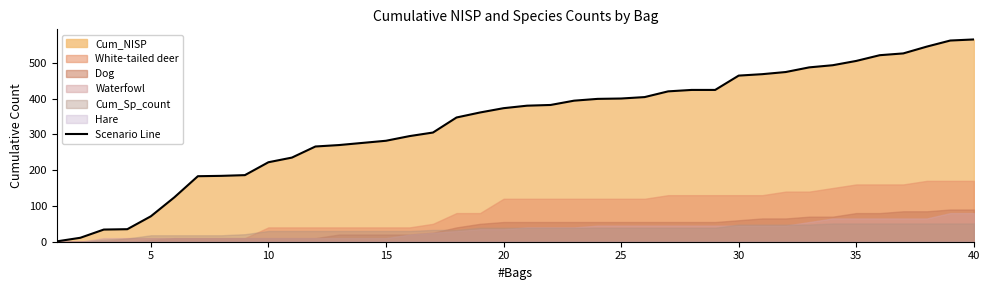

Is it true that Scenario Line equals 624 at 20?

False